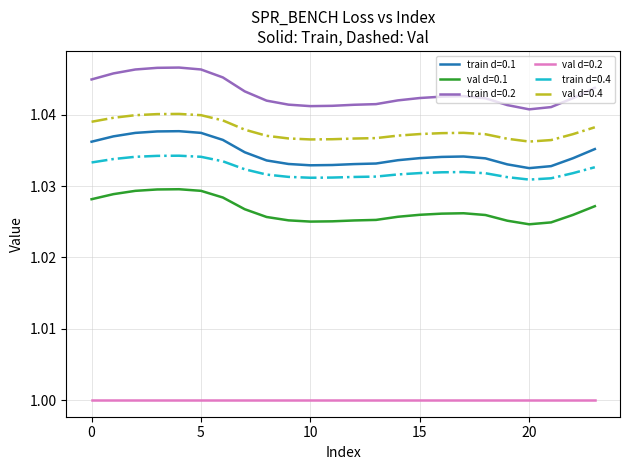

Which series has the largest total across all categories?

train d=0.2